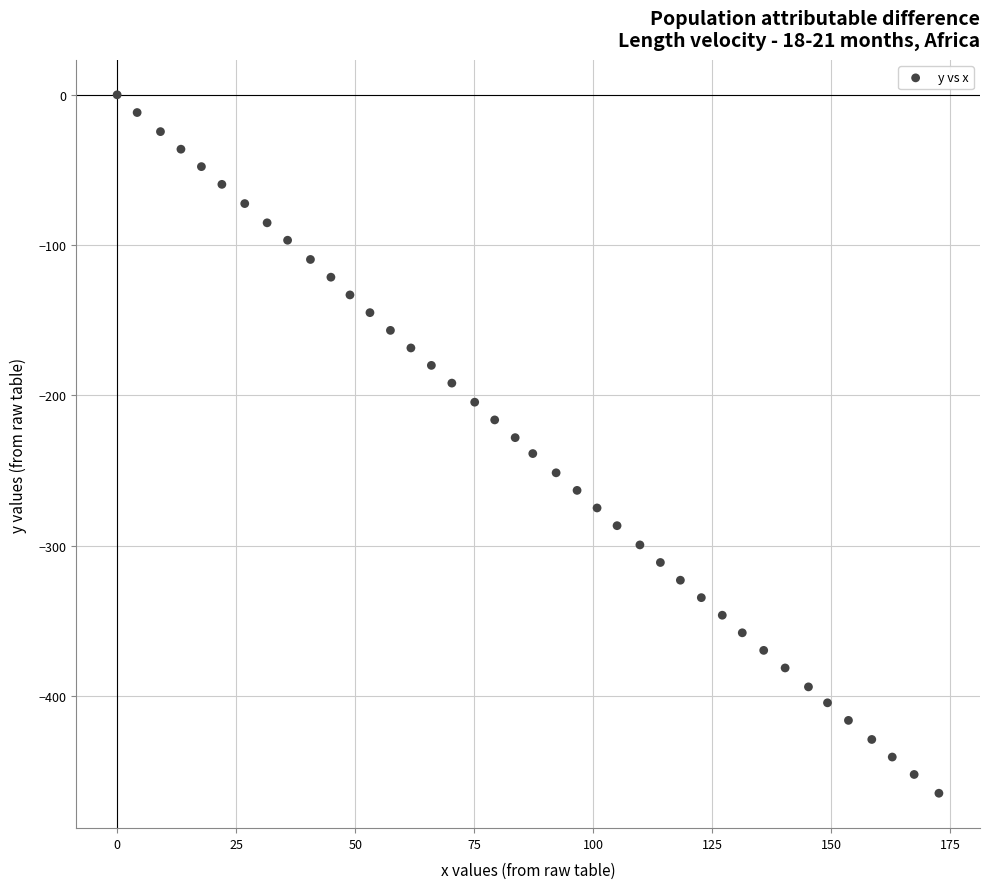

What is the range of X values (max minus min)?

172.6